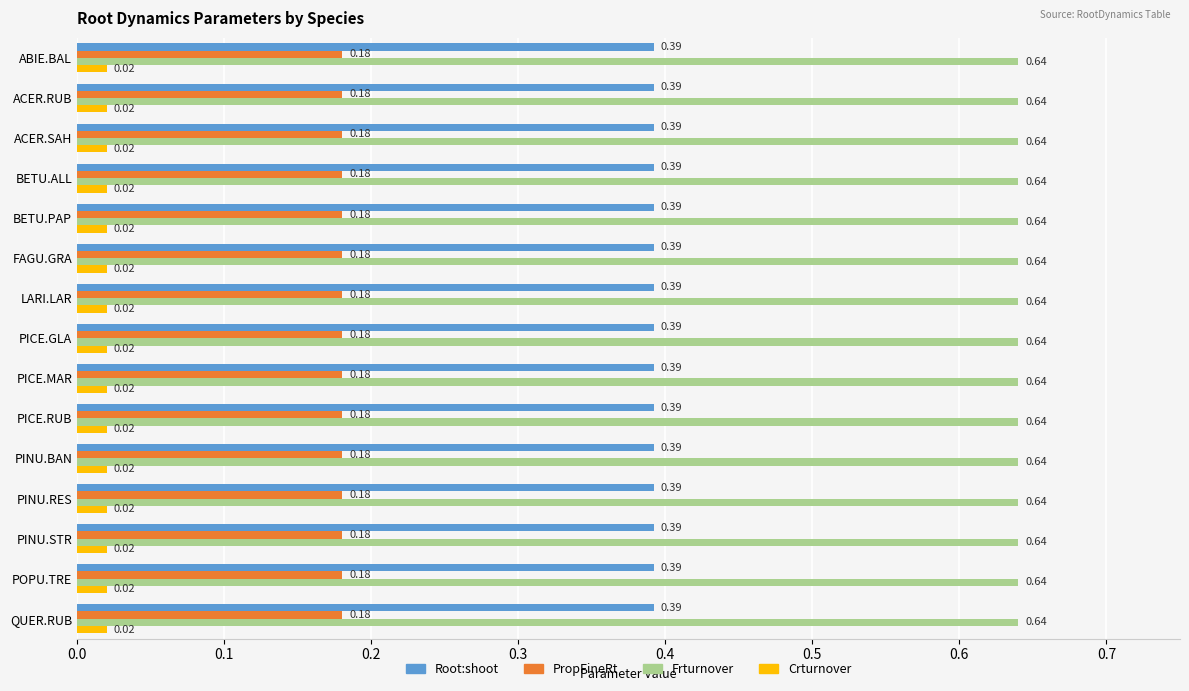

Which series has the largest total across all categories?

Frturnover